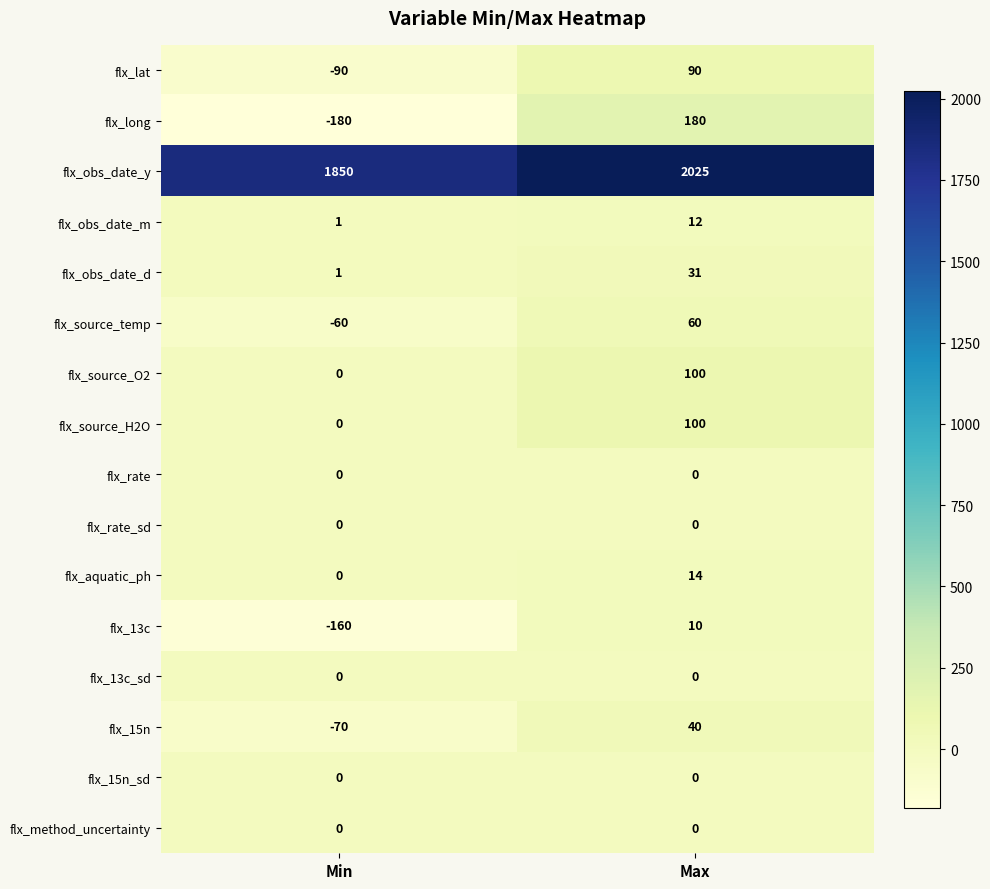

Rank the categories by flx_obs_date_d value from lowest to highest.

Min, Max